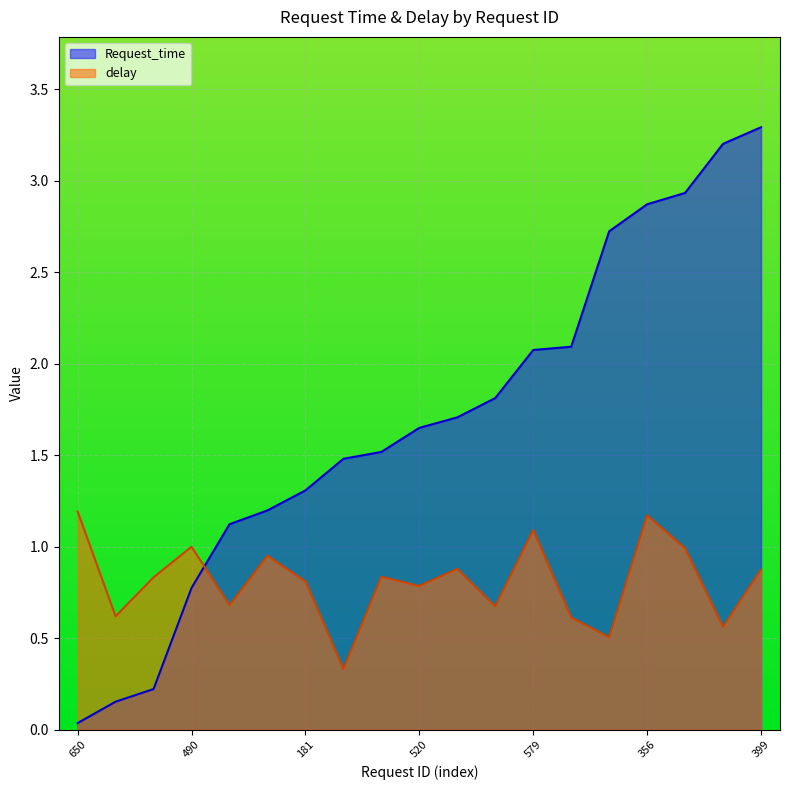

What is the label of the 16th point from the right?

490